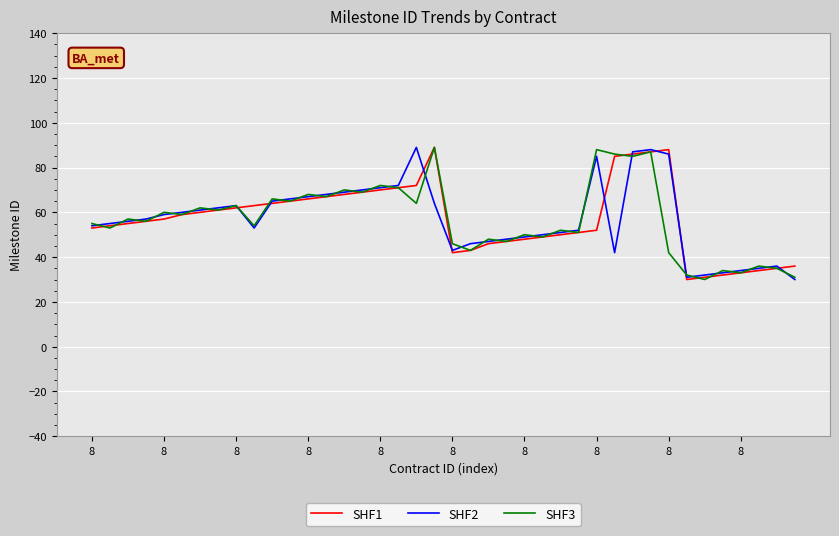

At how many categories does at least one series exceed 37?

33